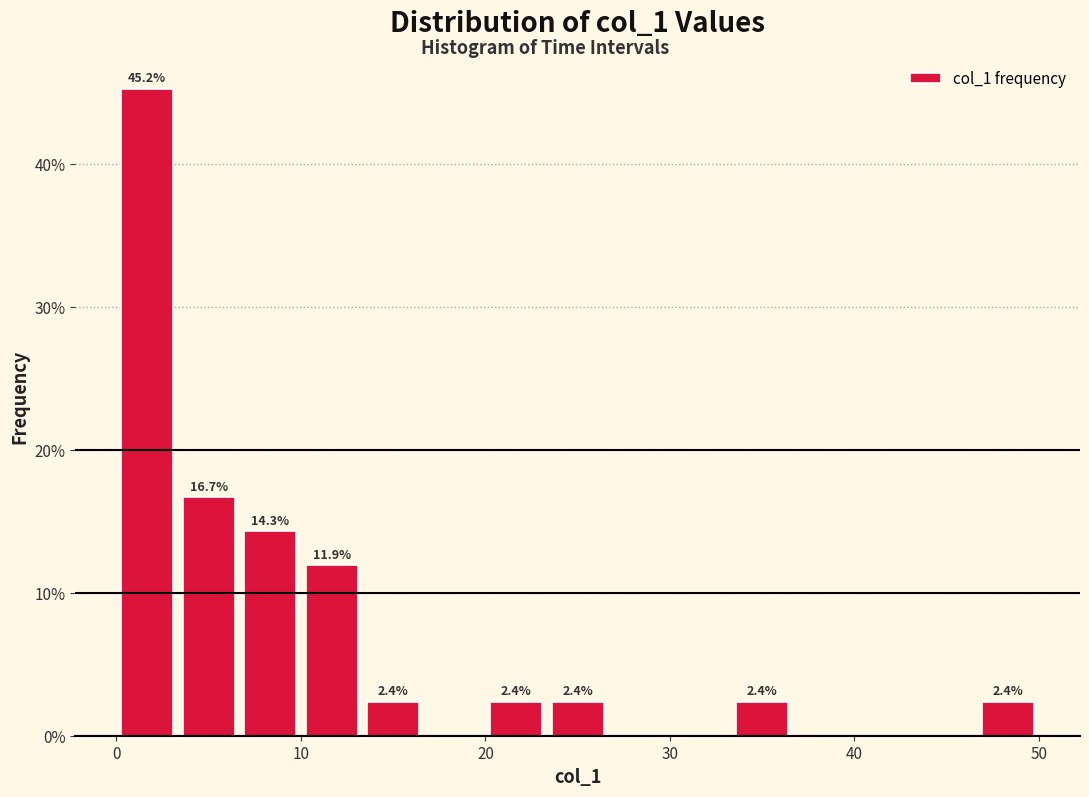

Read against the x-axis, roughly where is the centre of the tallest bar?

2